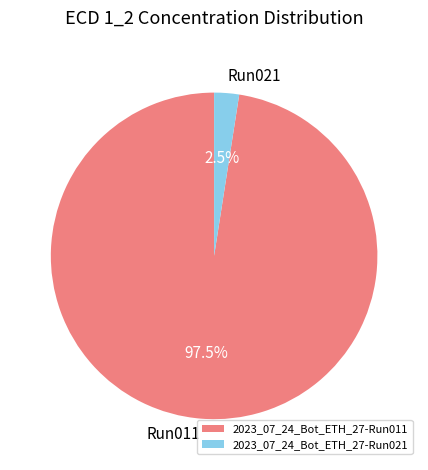

Is it true that 2023_07_24_Bot_ETH_27-Run011 is 85% of the pie?

False